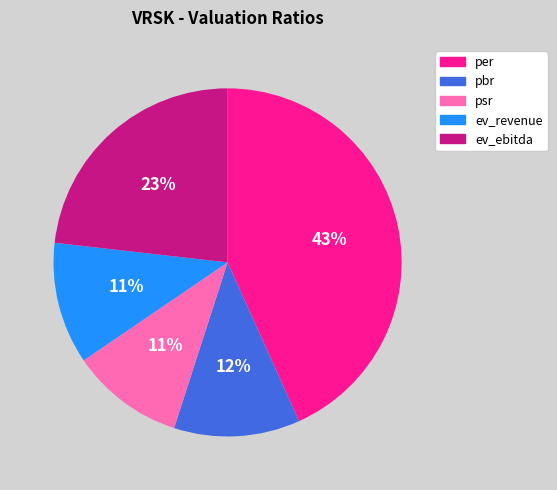

Is there any slice that represents more than half of the pie?

No